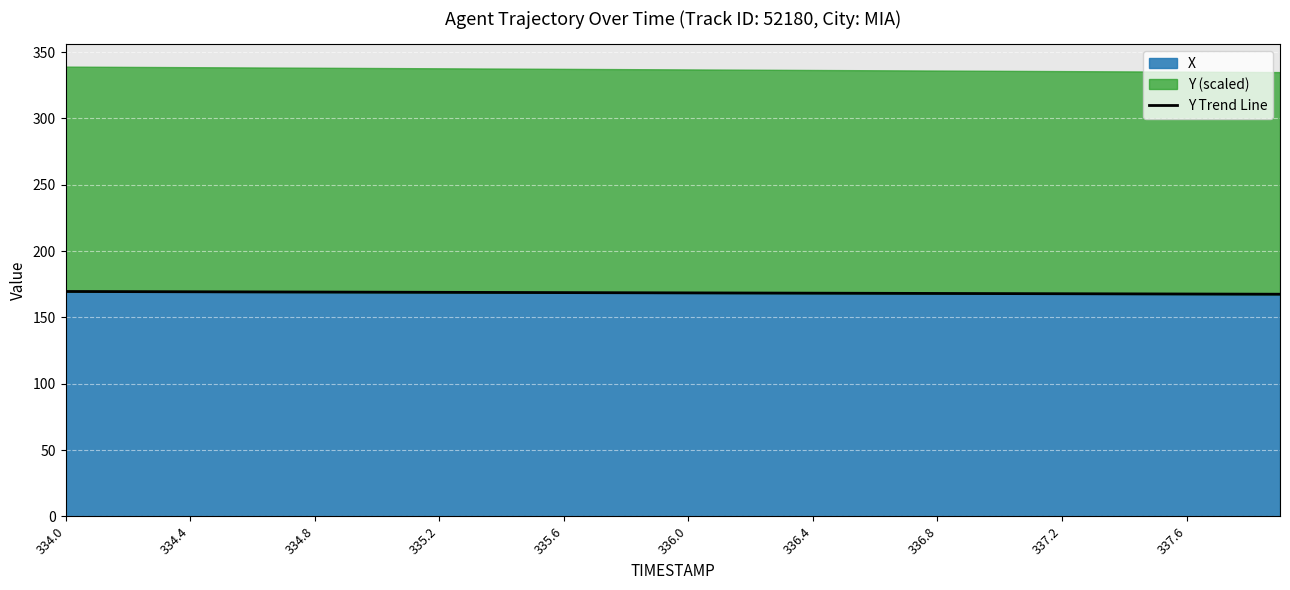

How many values exceed 168?

29